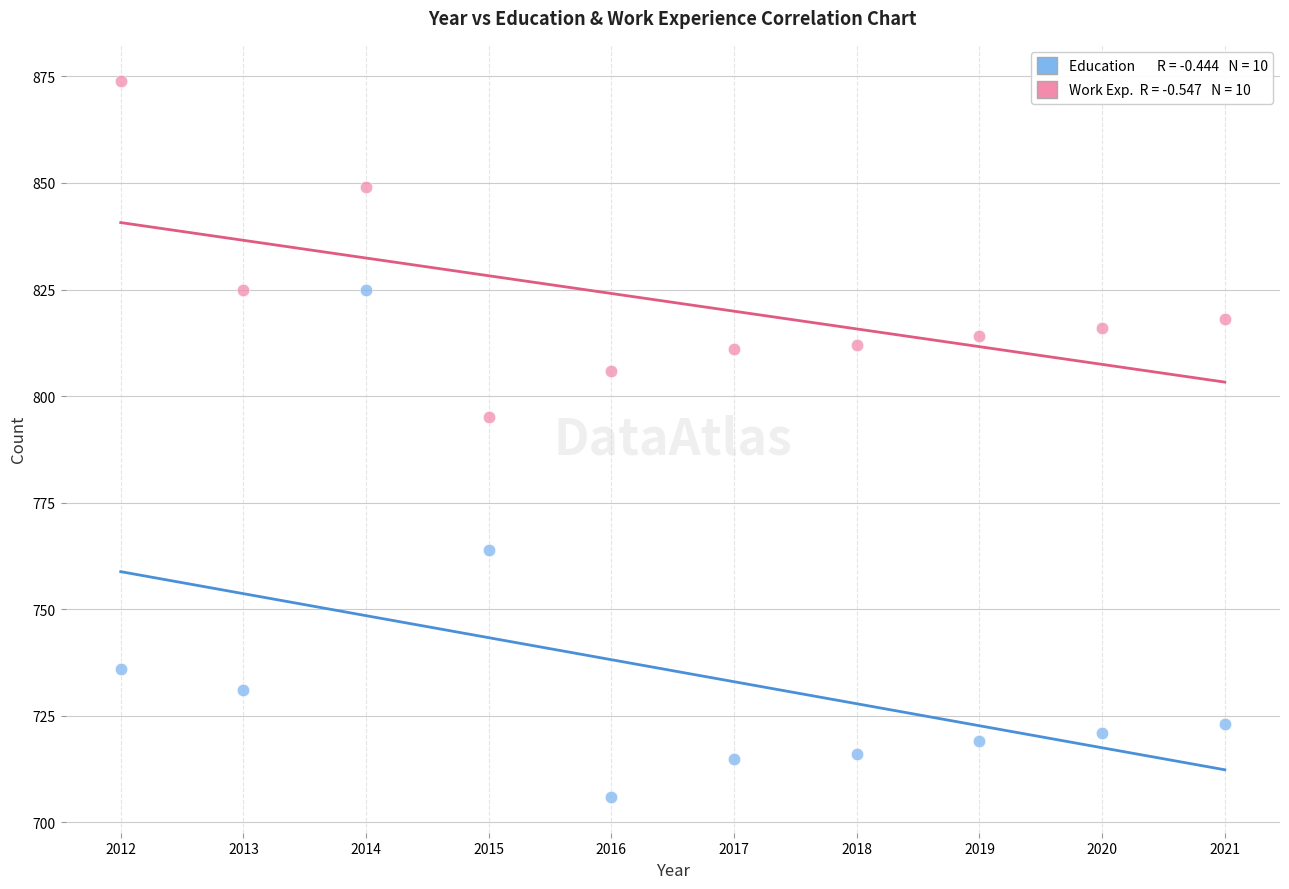

Across all data points, what is the range of Y values (max minus min)?

168